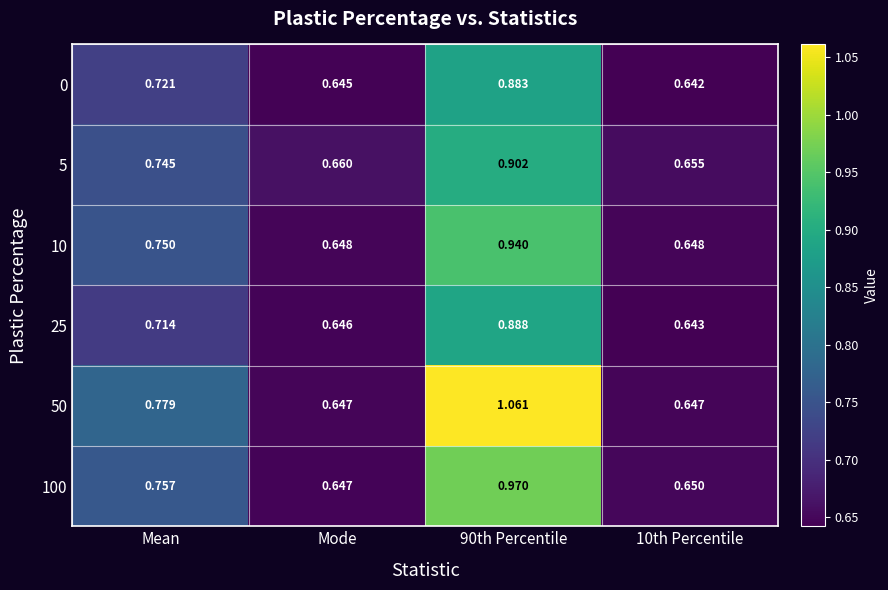

At how many categories does at least one series exceed 0?

4